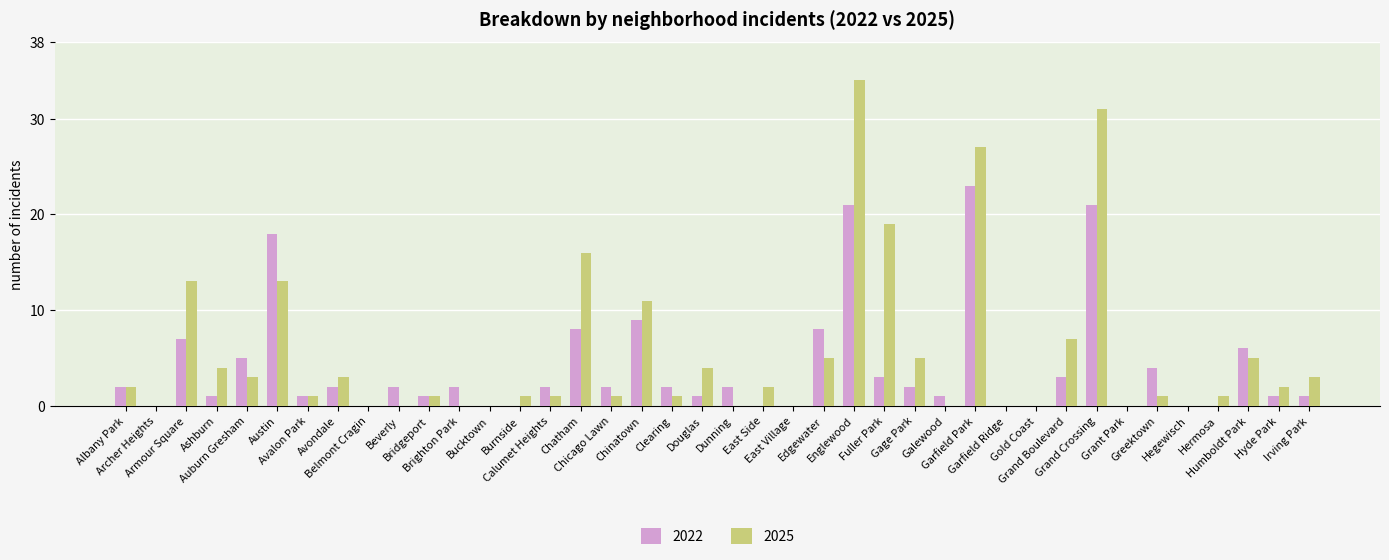

What is the maximum value shown in the chart?

34